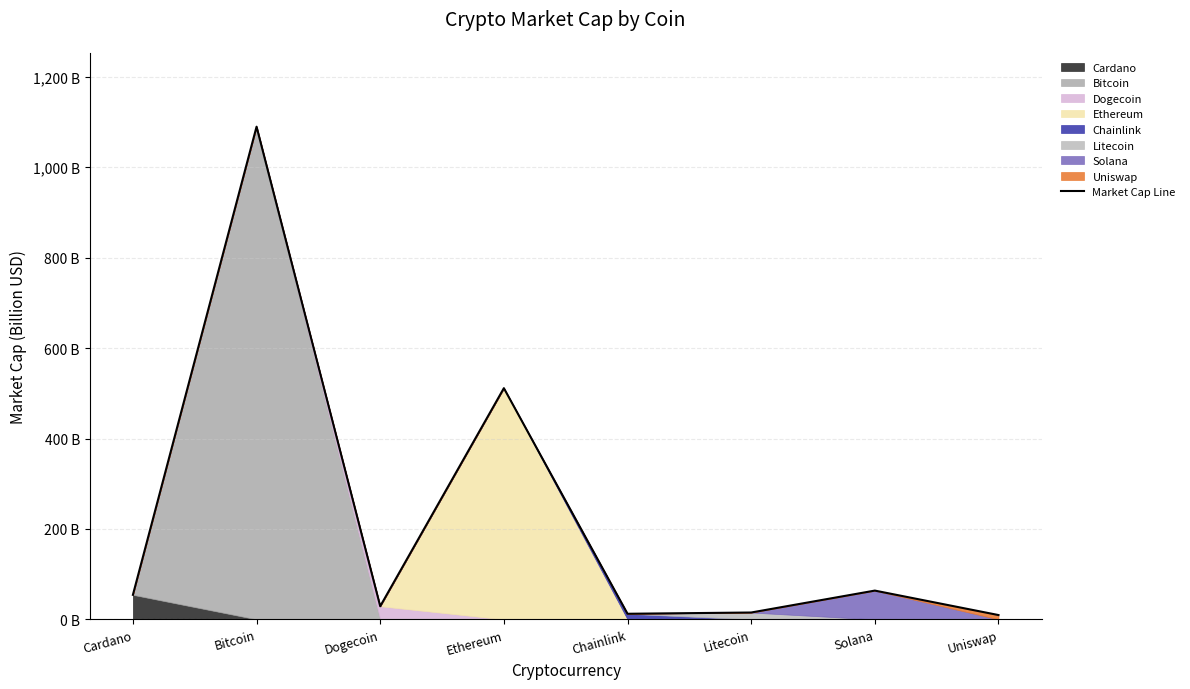

What is the average value?

223.1